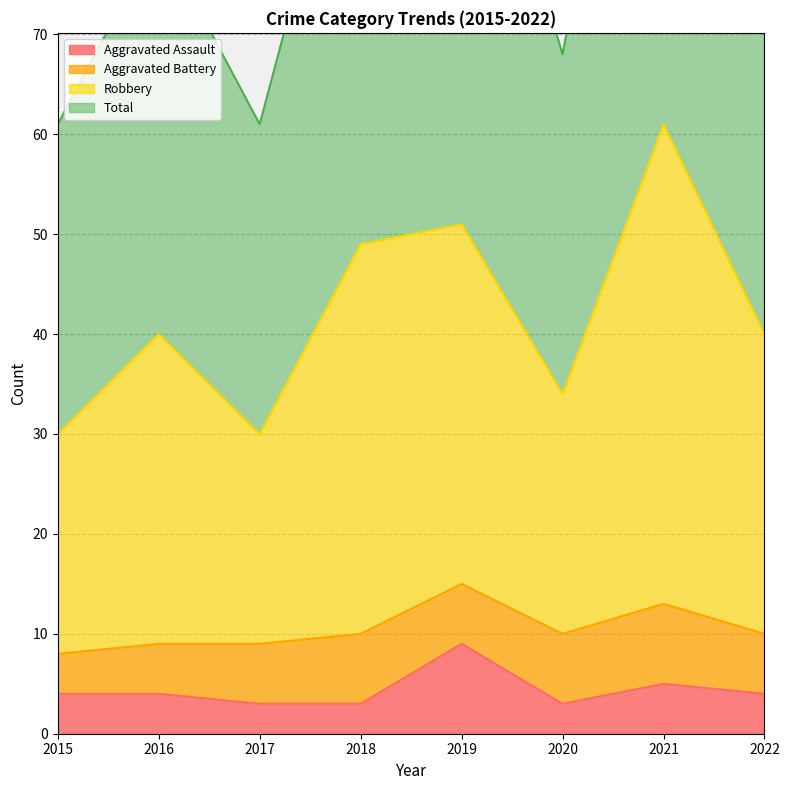

What is the sum of all Aggravated Assault values?

35